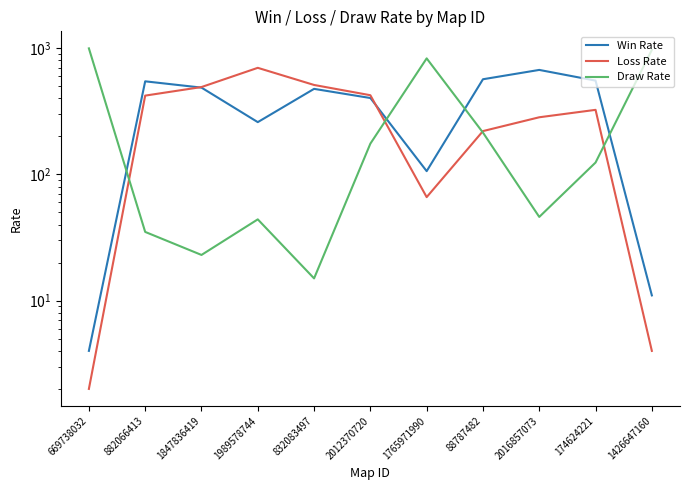

The value of Win Rate at 174624221 is 226. True or false?

False